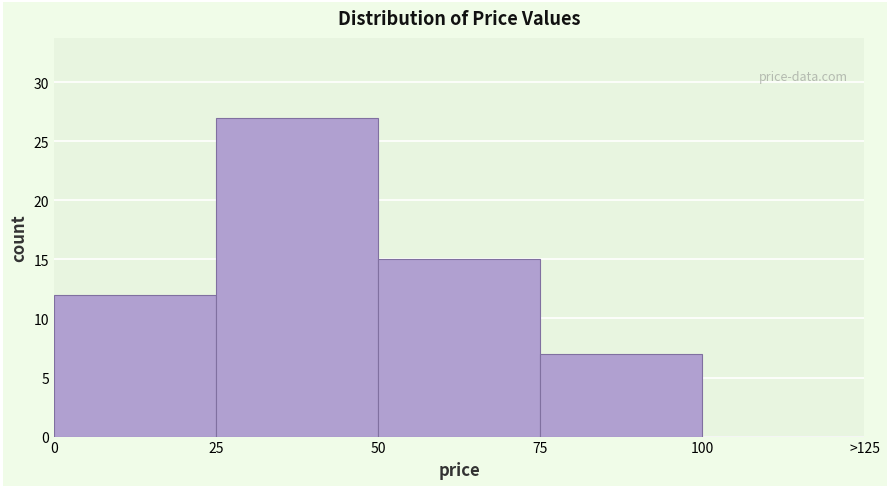

Reading left to right, transcribe all the data shown in this chart.

0=12	25=27	50=15	75=7	100=0